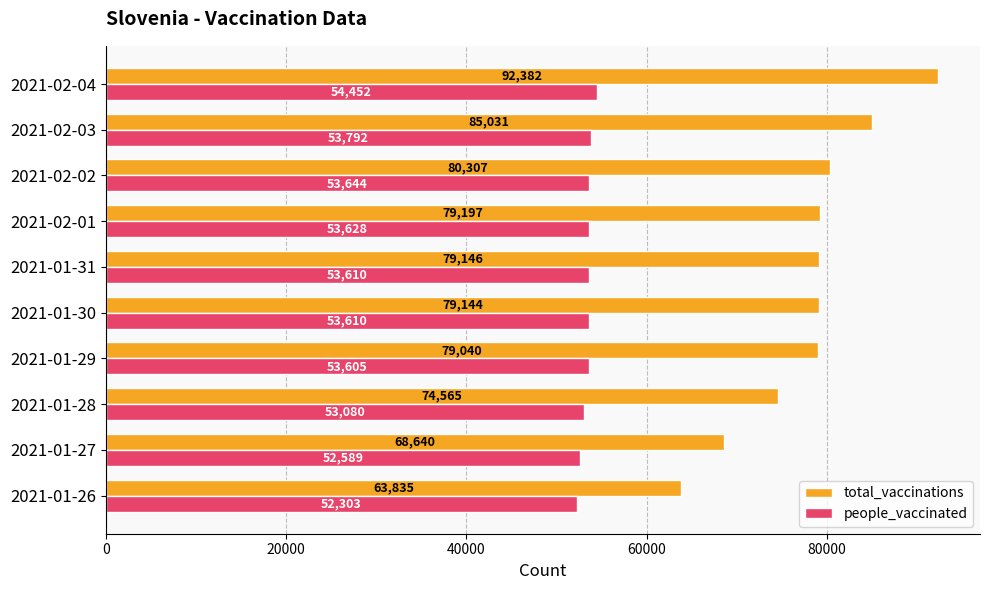

List the series in order of their peak value, highest first.

total_vaccinations, people_vaccinated